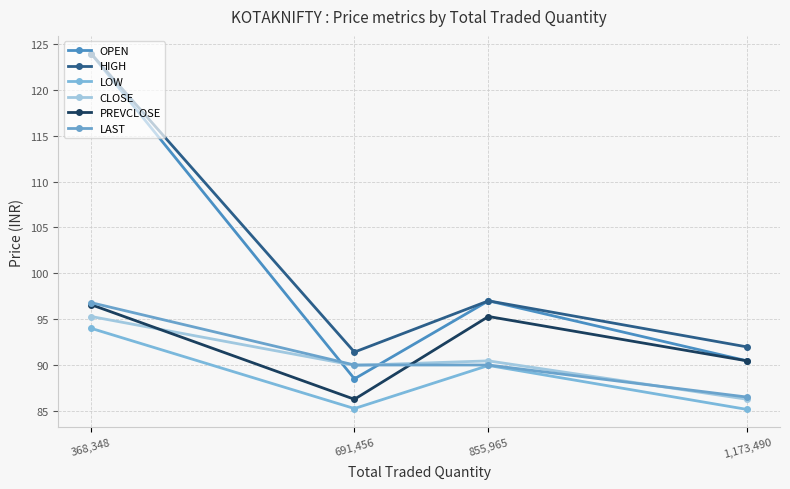

How many lines are shown in the chart?

6